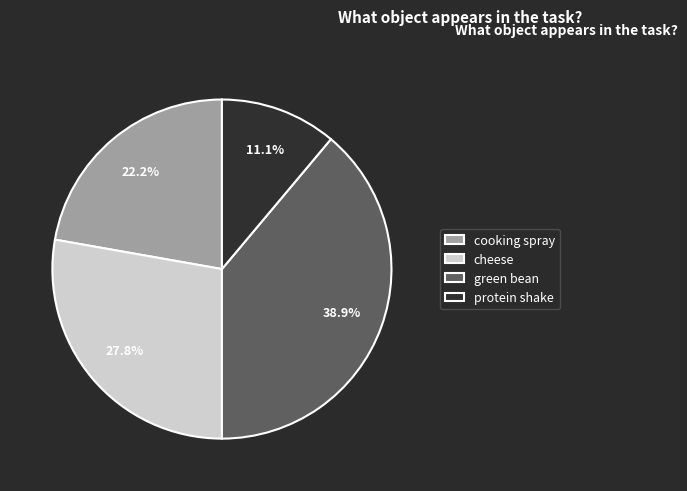

To the nearest percent, what is the combined percentage of protein shake and cooking spray?

33%